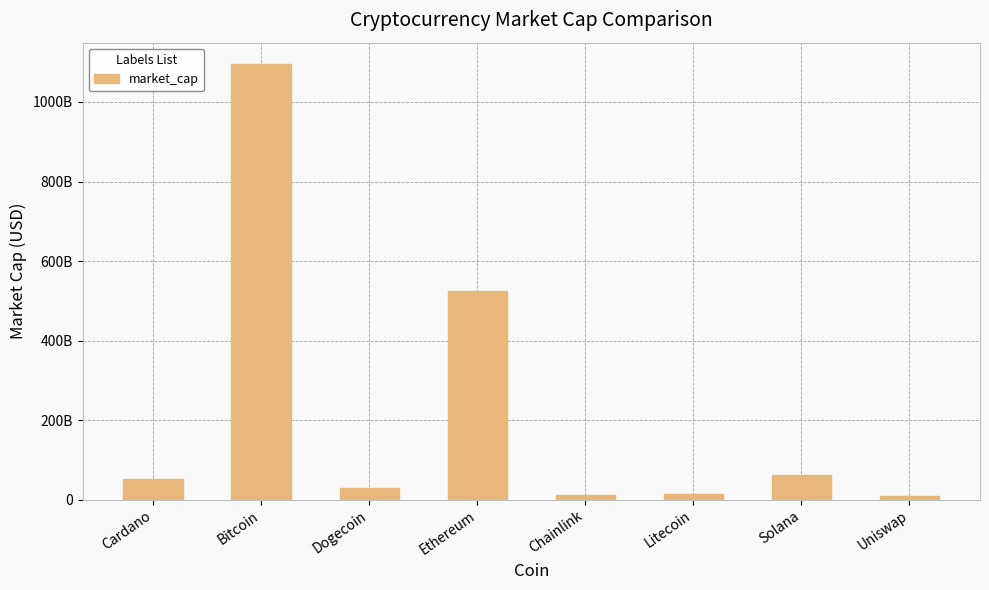

What is the label of the 8th bar from the right?

Cardano